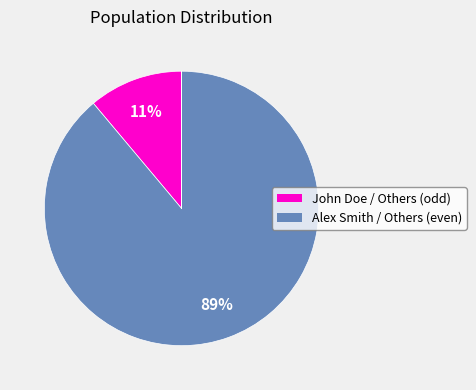

Count the number of slices in the pie.

6